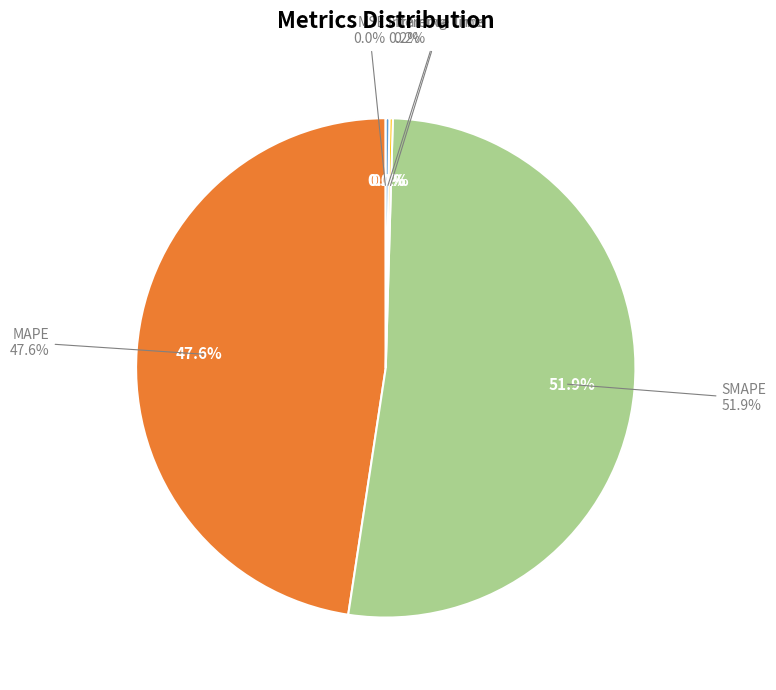

To the nearest percent, what is the difference between the SMAPE and MAPE slice percentages?

4%